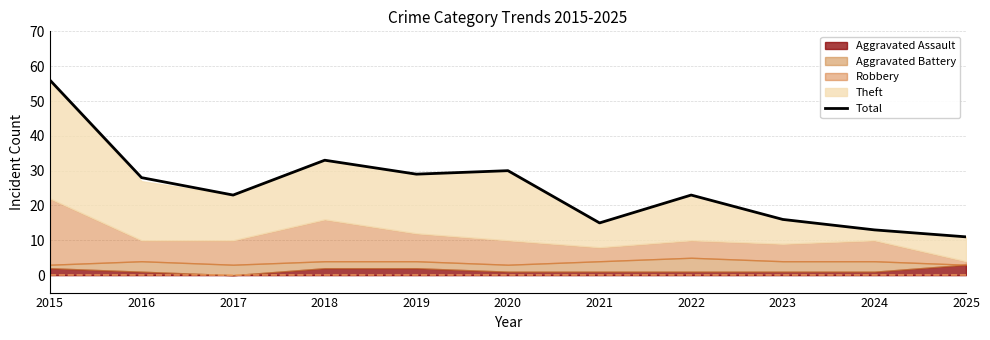

True or false: the data shows 30 at 2020.

True